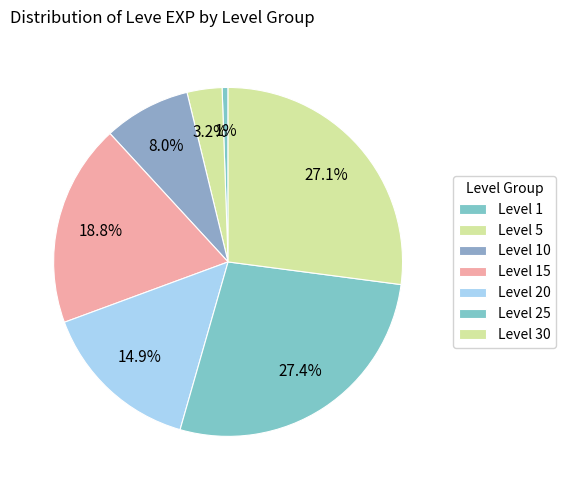

What percentage is the Level 25 slice, to the nearest percent?

3%